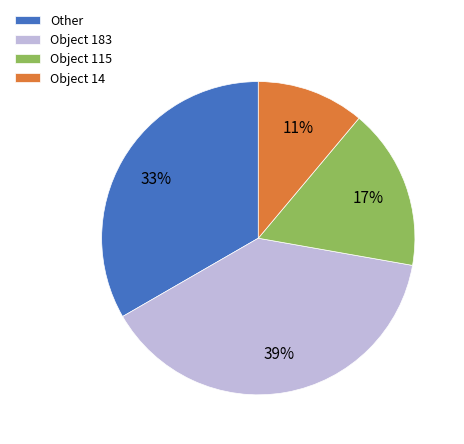

Rank the categories by value from highest to lowest.

Object 183, Other, Object 115, Object 14